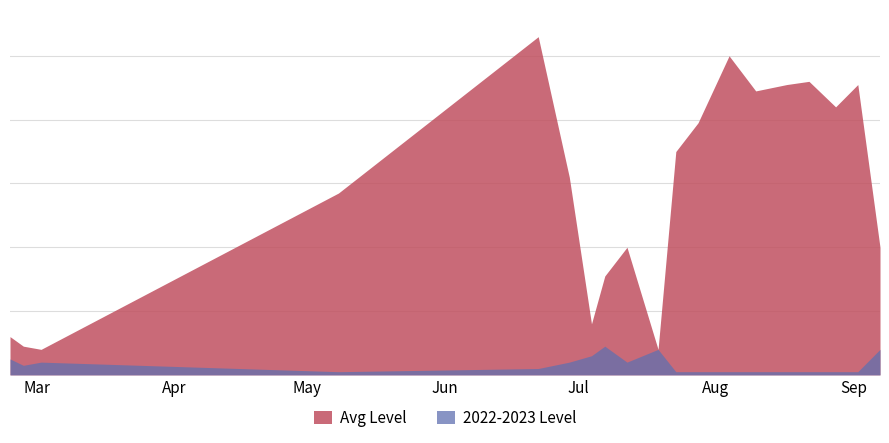

True or false: PC has more than 2 points higher than both neighbors.

True